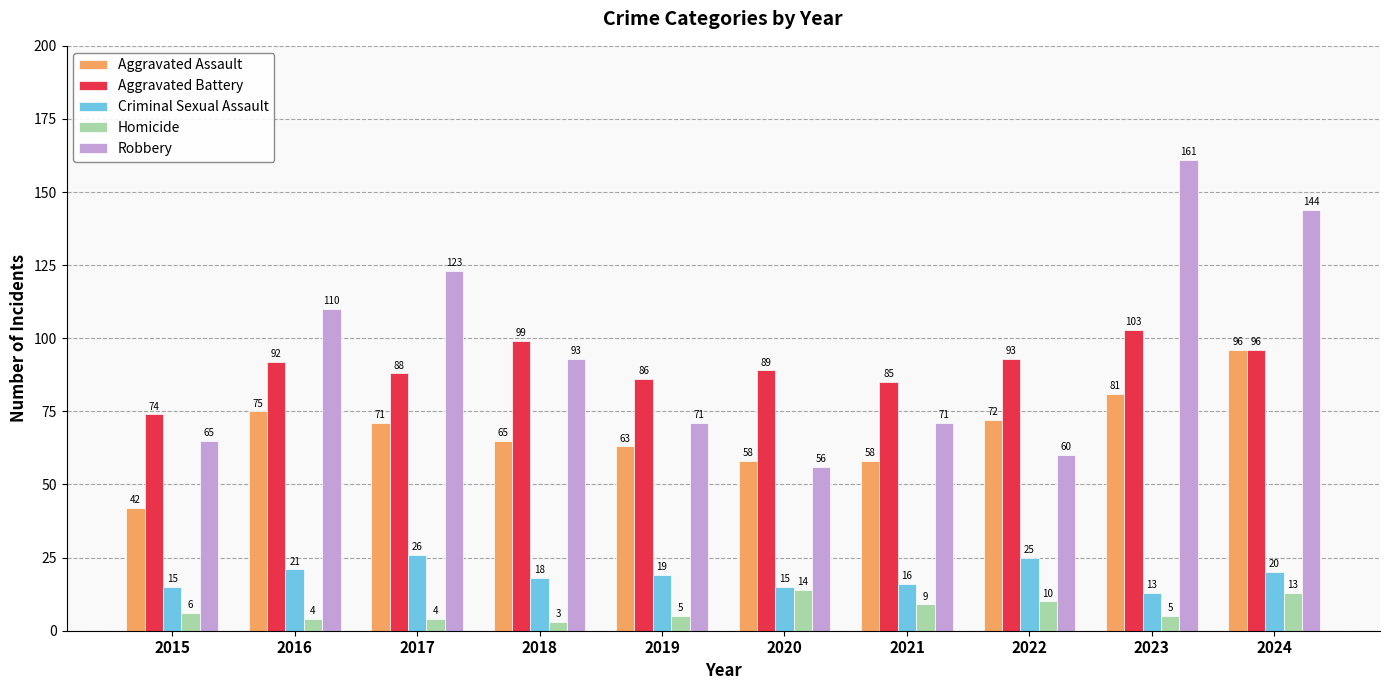

What is the difference between the maximum and minimum values in the Aggravated Assault series?

54